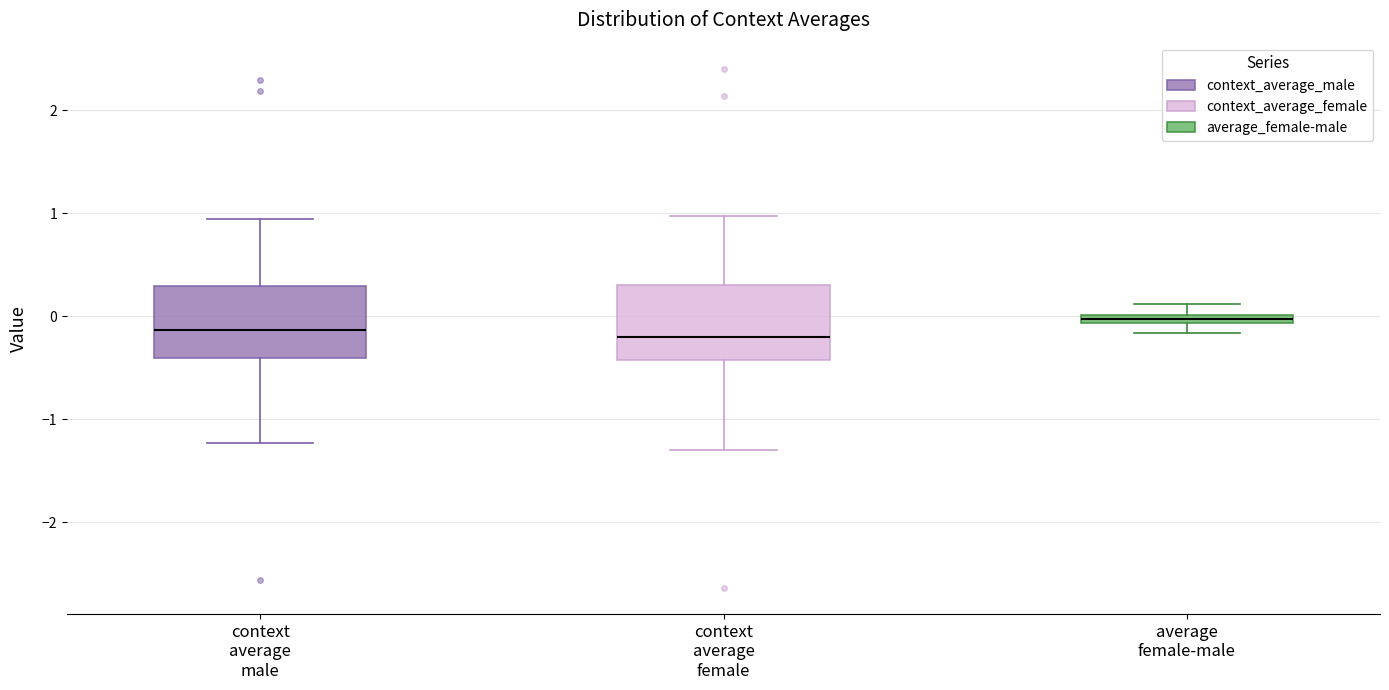

Where does the median line of the box for context average female sit on the y-axis? The values are not printed on the chart, so give them approximately, as read against the axis.

-0.2